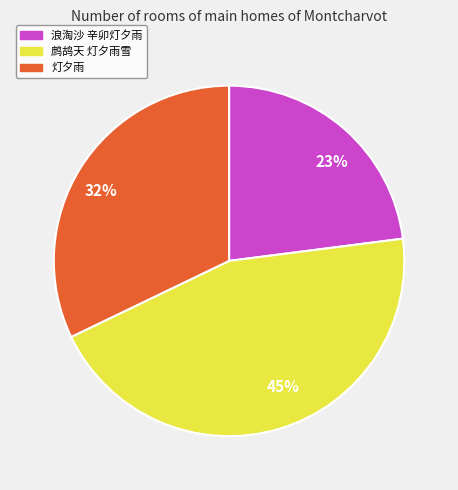

Which category has the smallest portion of the pie?

浪淘沙 辛卯灯夕雨